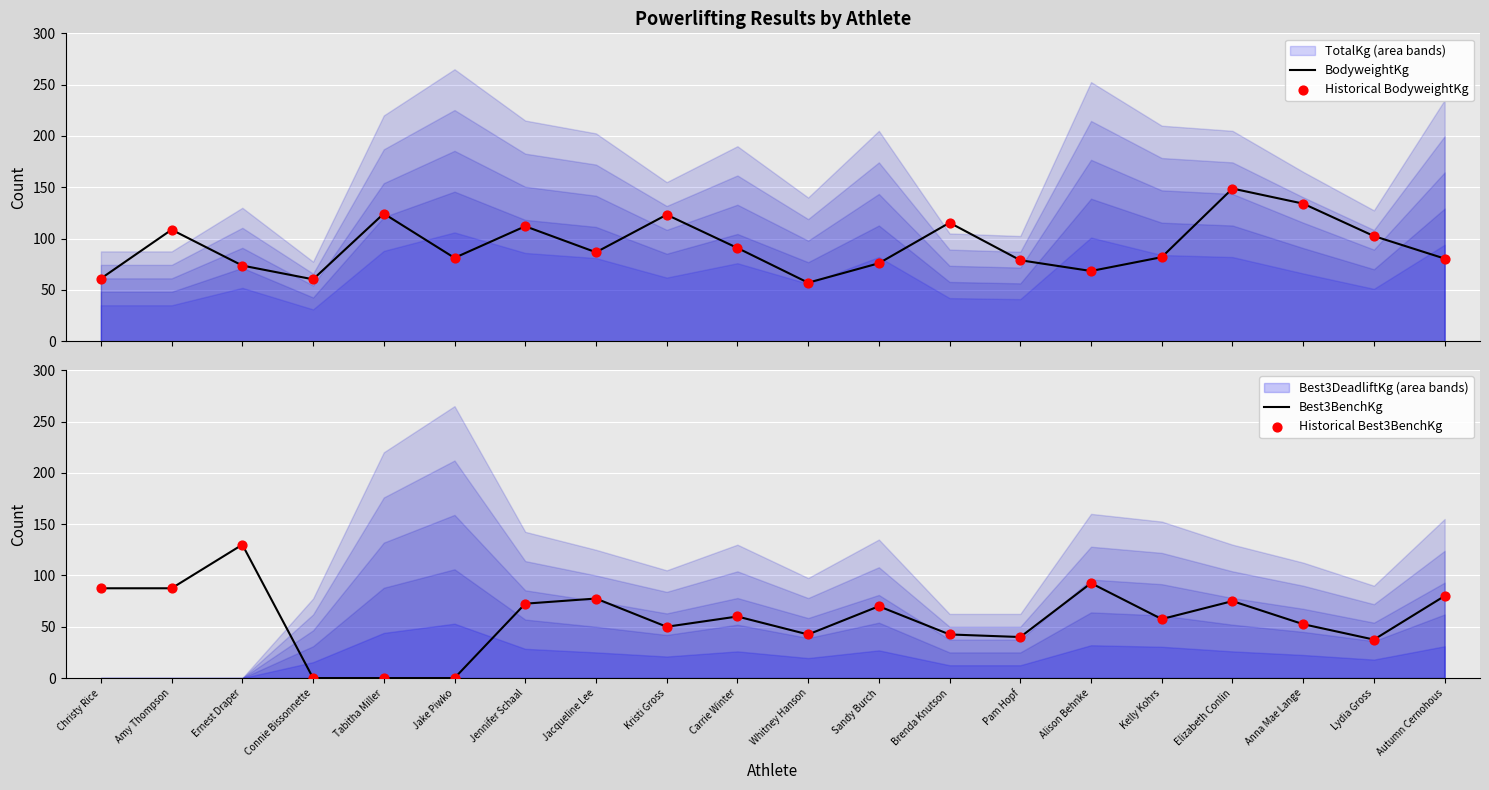

Which series reaches the minimum Y coordinate?

Best3BenchKg